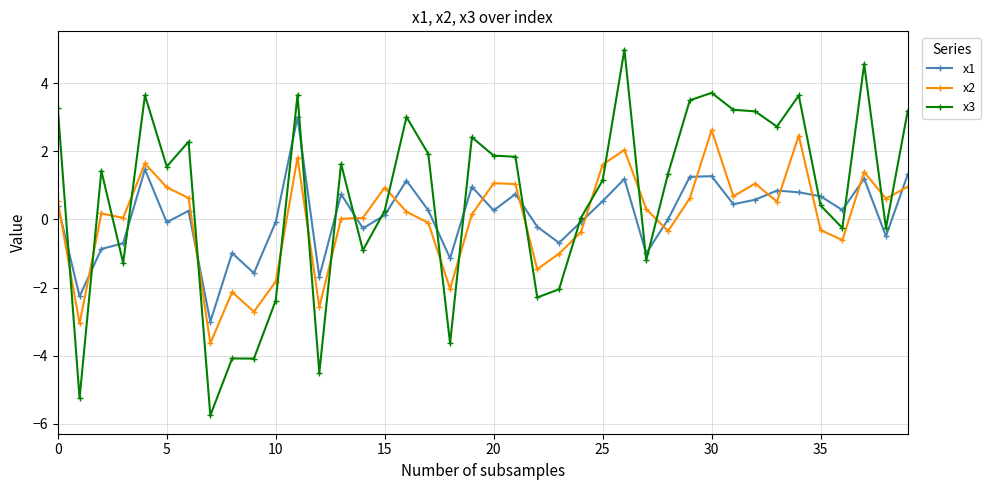

Is this an area chart (filled region under the line)?

No